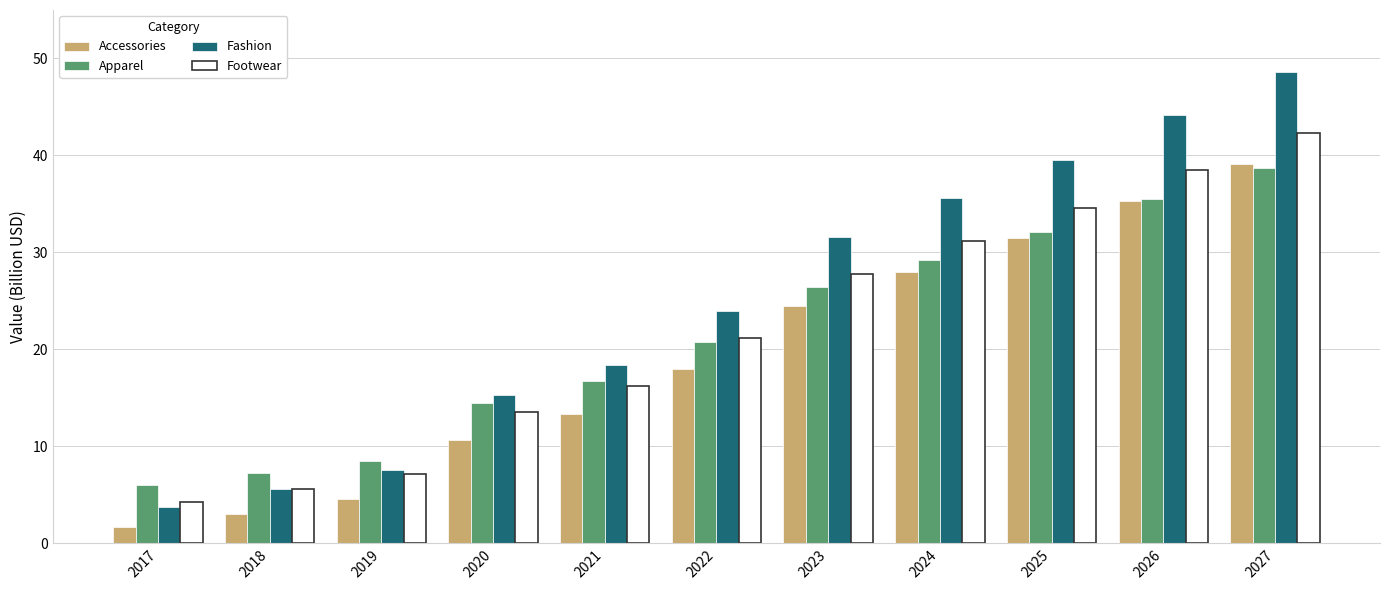

What is the minimum value shown in the chart?

1.7